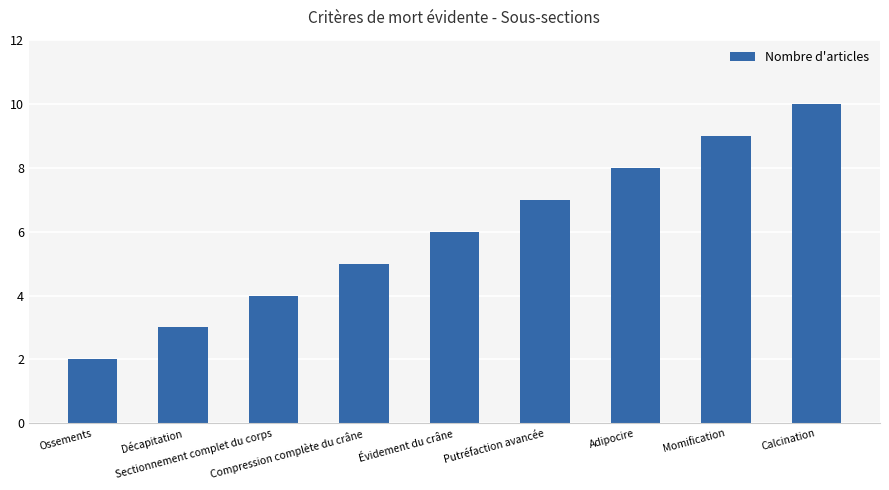

Does the chart contain stacked bars?

No